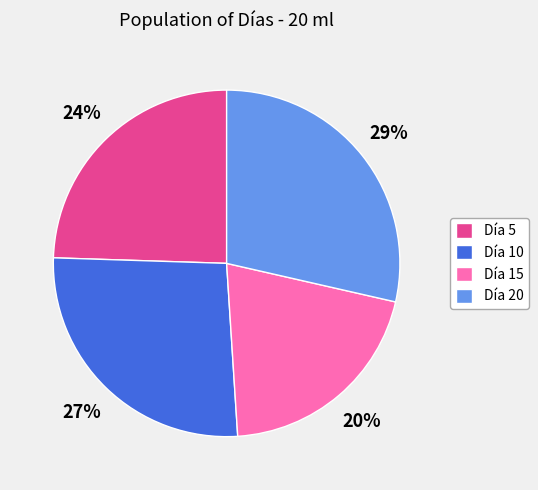

To the nearest percent, what is the combined percentage of Día 20 and Día 5?

53%